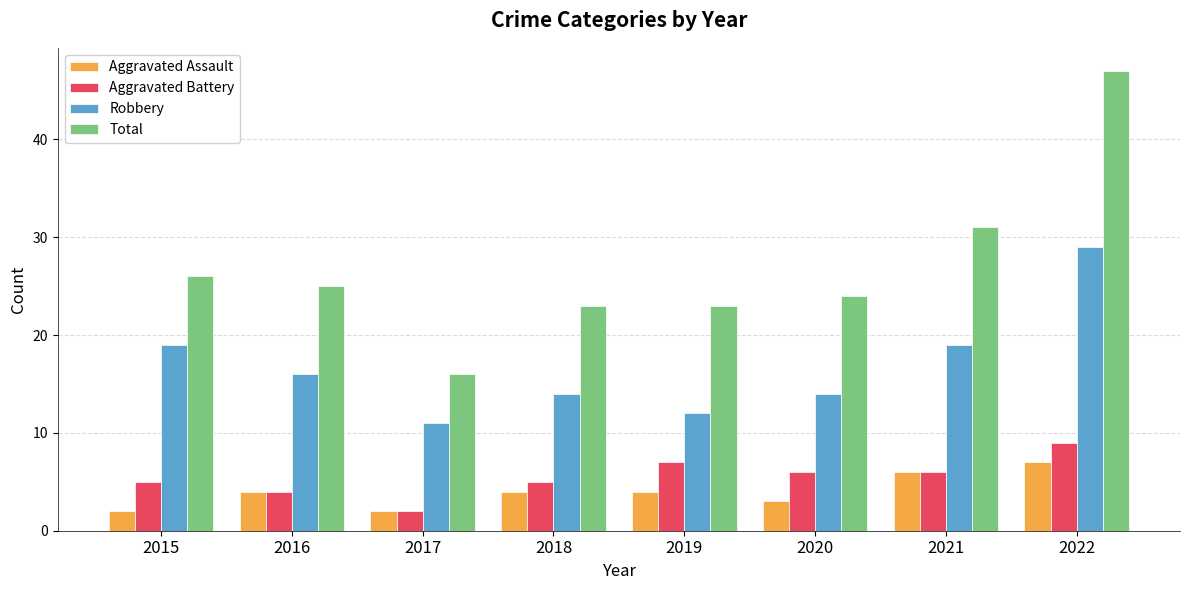

Where is Total nearest to the value 31?

2021